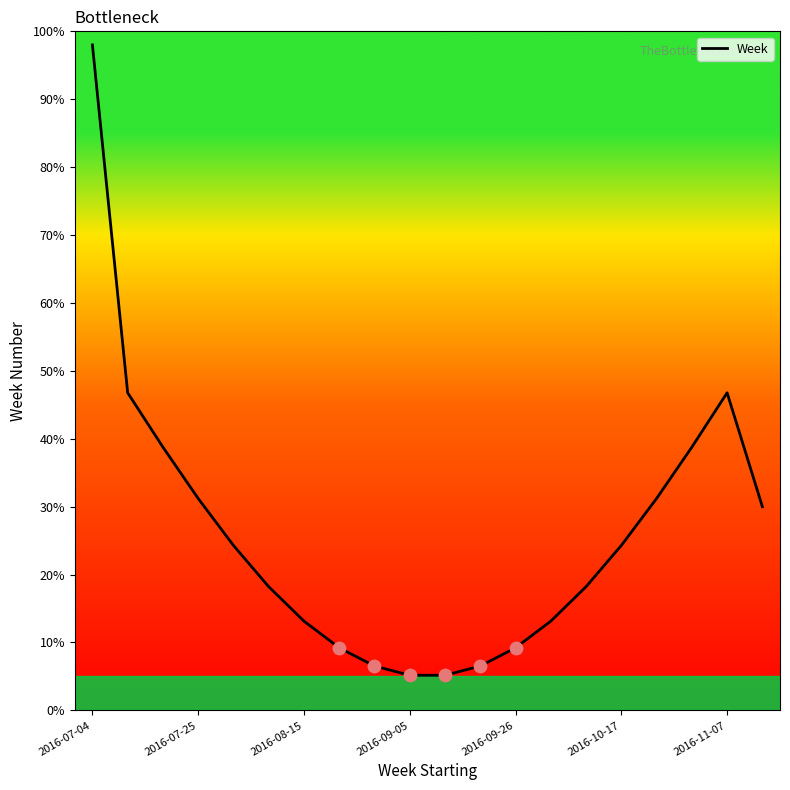

Which has a higher value, 19 or 2016-09-05?

2016-09-05